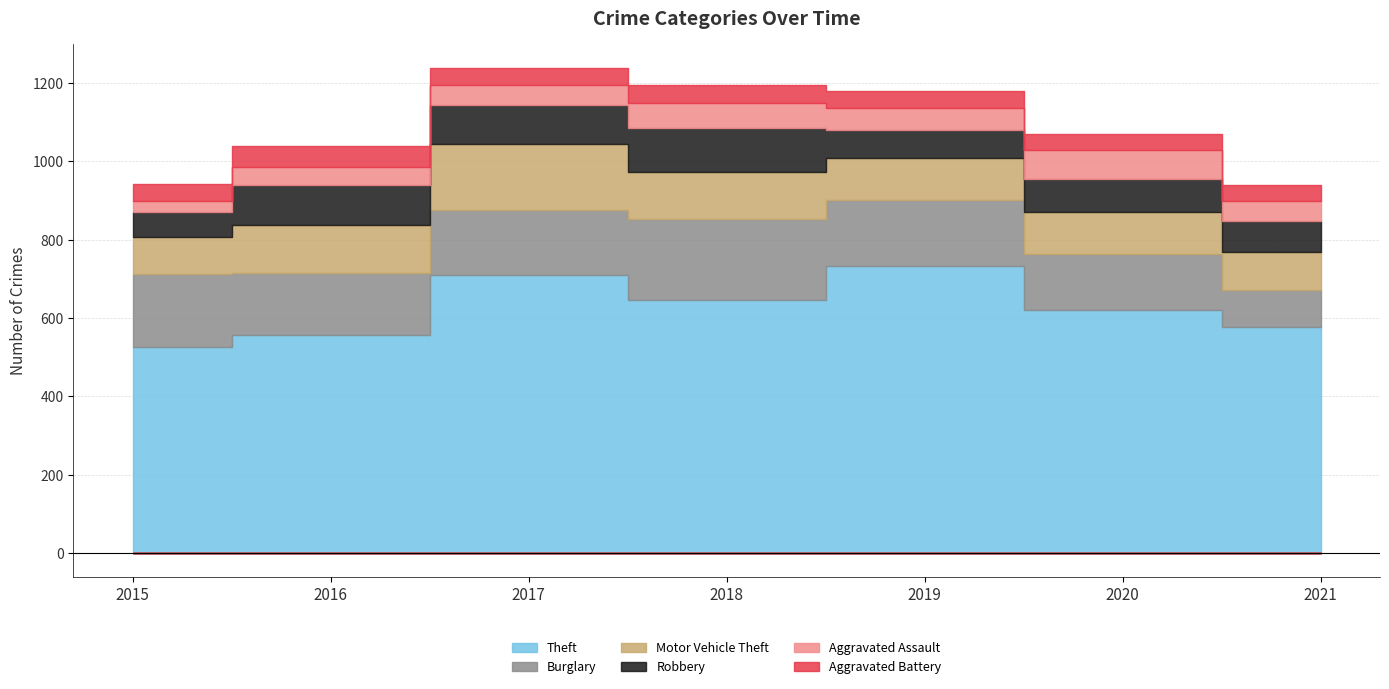

How many lines are shown in the chart?

6